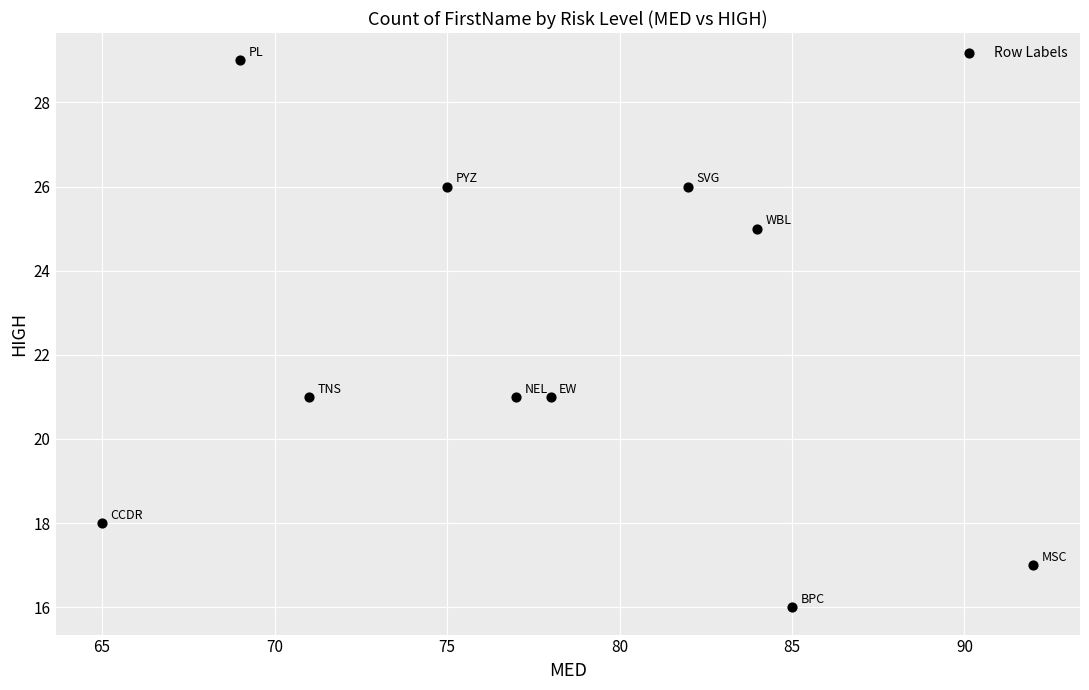

What is the range of X values (max minus min)?

27